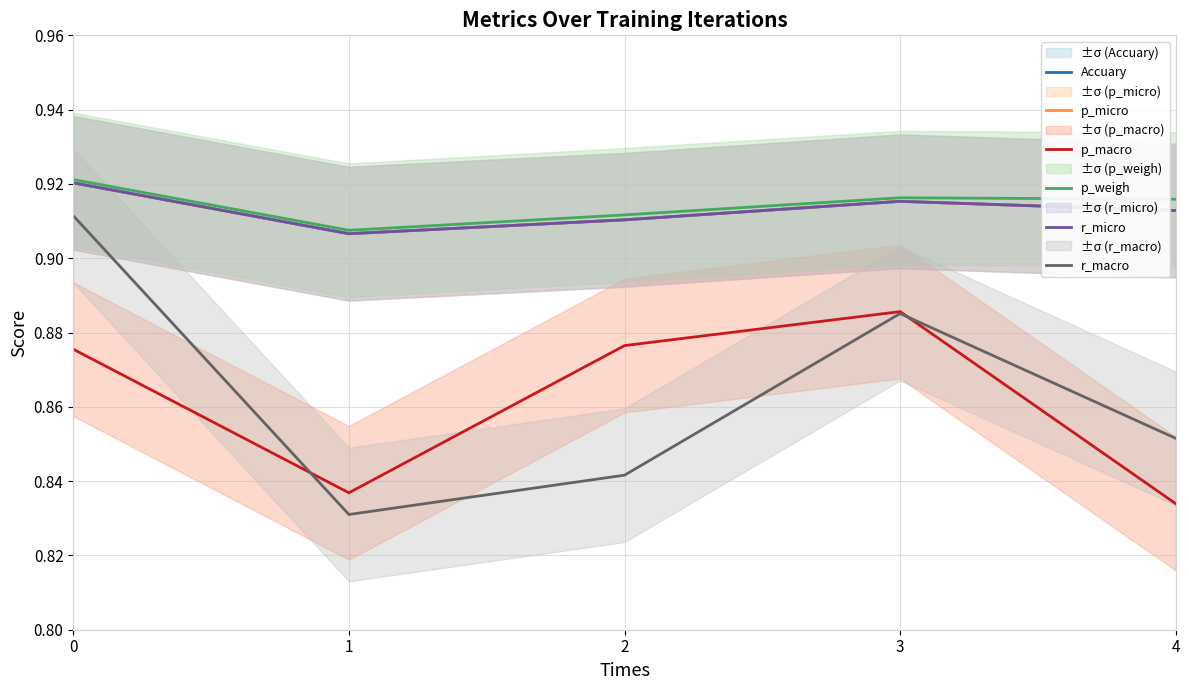

Is the value of p_macro at 3 greater than the value of p_weigh at 4?

No